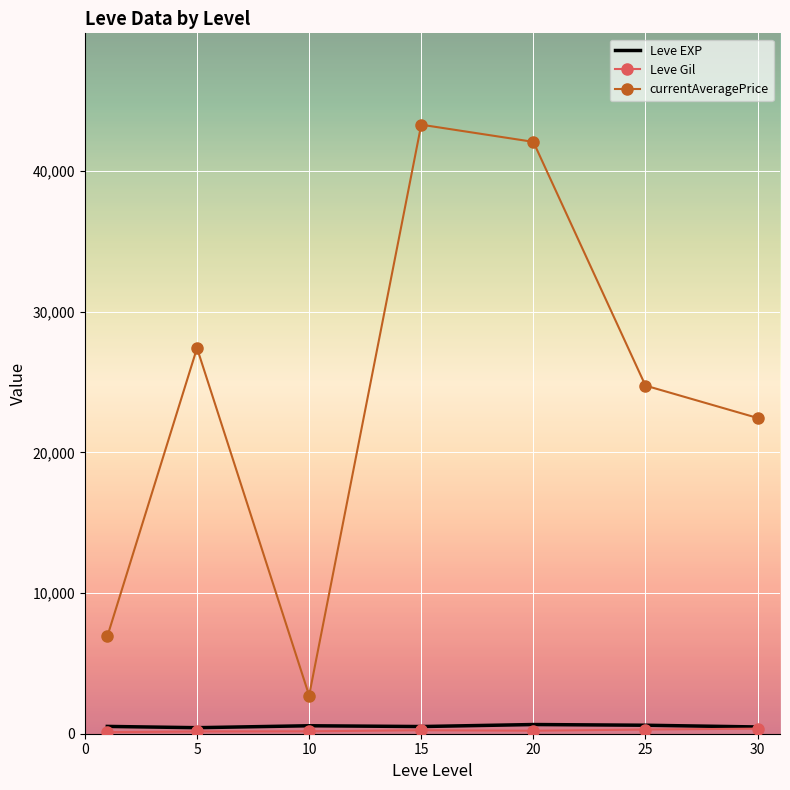

True or false: Leve EXP and currentAveragePrice intersect in this chart.

False